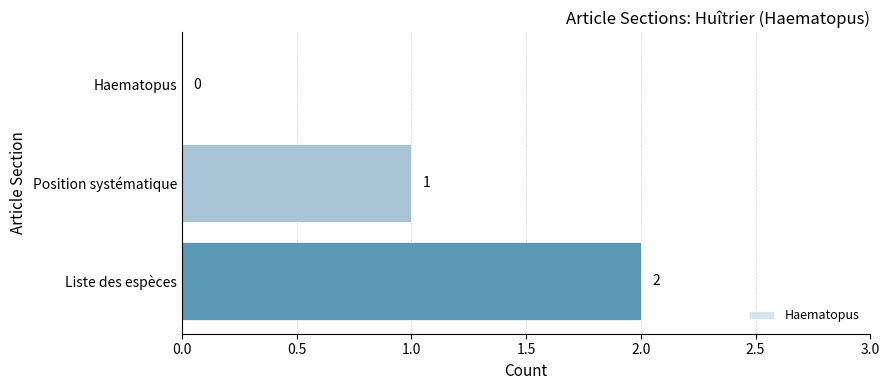

At which label is the value closest to 1?

Position systématique